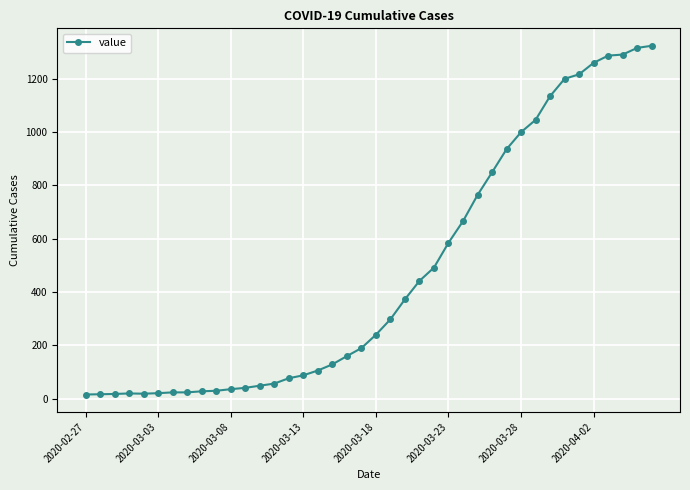

How many lines are shown in the chart?

1